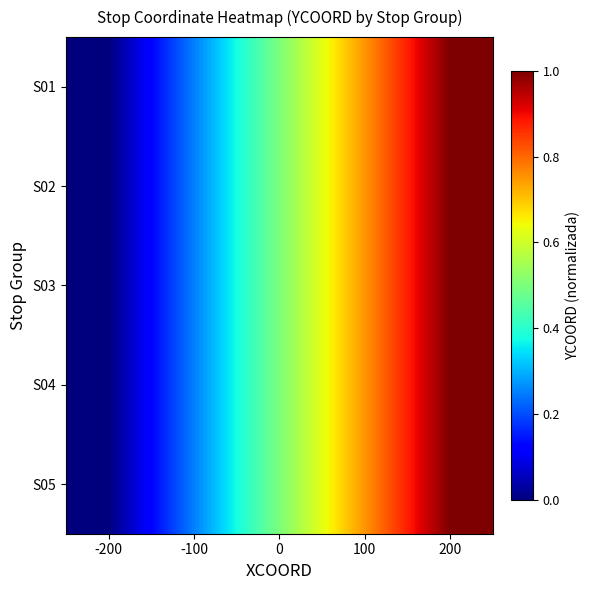

Reading left to right, extract all data points from this chart.

S01: -200=0.0	-100=0.2	0=0.5	100=0.8	200=1.0
S02: -200=0.0	-100=0.2	0=0.5	100=0.8	200=1.0
S03: -200=0.0	-100=0.2	0=0.5	100=0.8	200=1.0
S04: -200=0.0	-100=0.2	0=0.5	100=0.8	200=1.0
S05: -200=0.0	-100=0.2	0=0.5	100=0.8	200=1.0